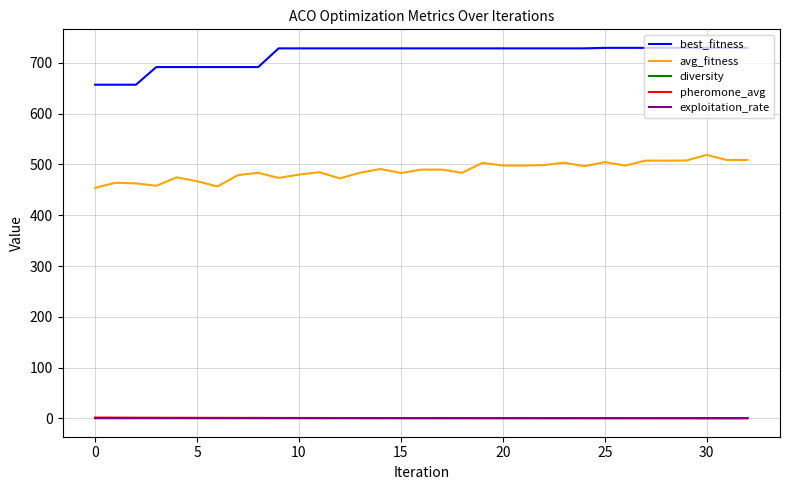

What is the maximum value shown in the chart?

729.3